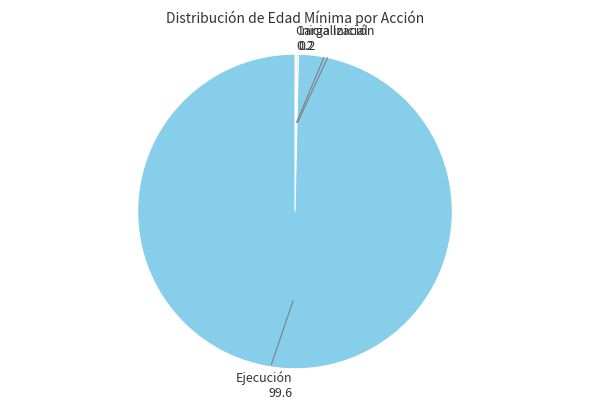

Which category has the biggest portion of the pie?

Ejecución